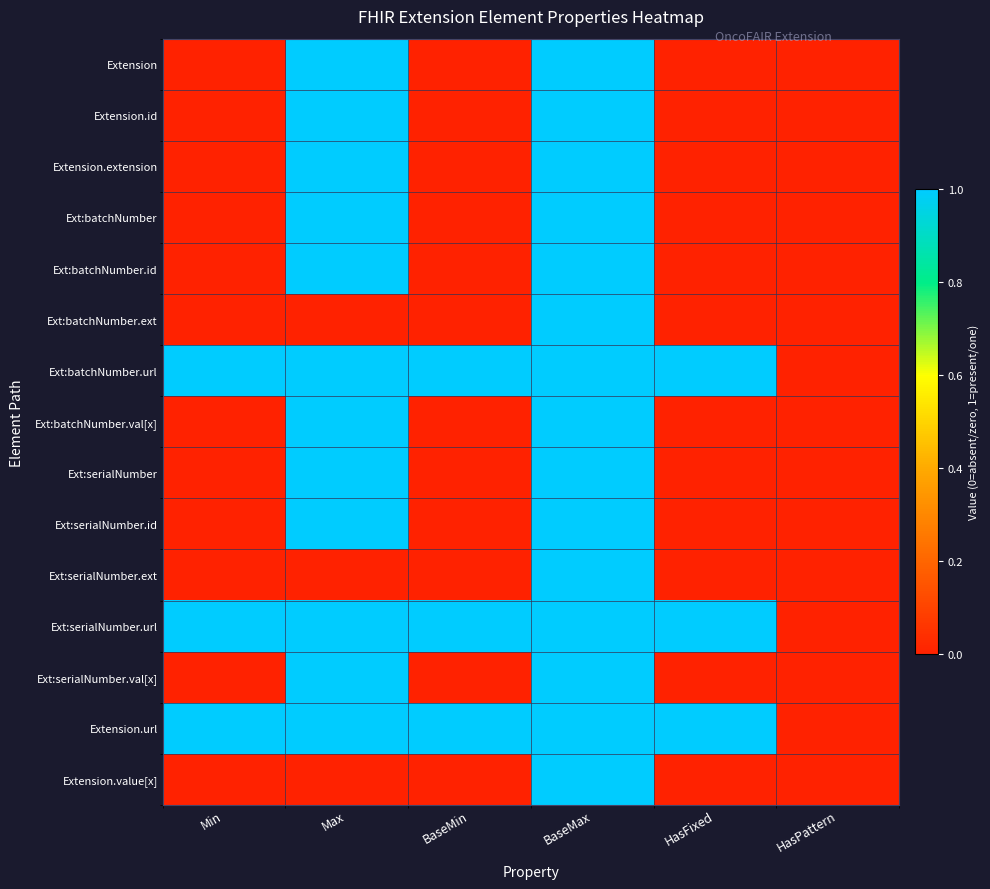

Which category has the highest value across all series?

Max